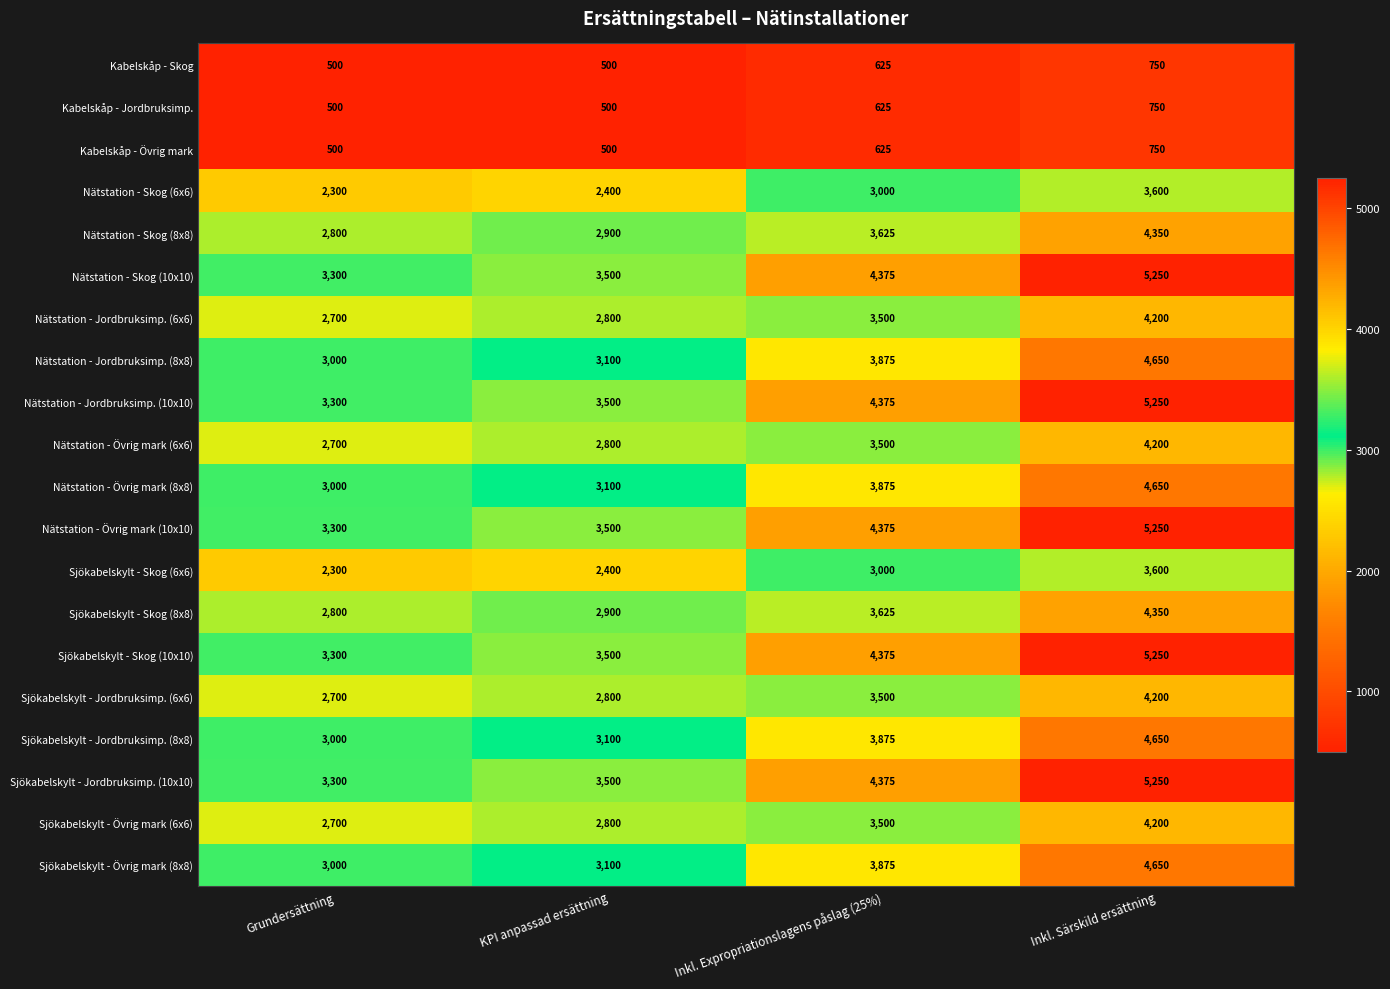

What is the difference between the maximum and minimum values in the Sjökabelskylt - Skog (6x6) series?

1300